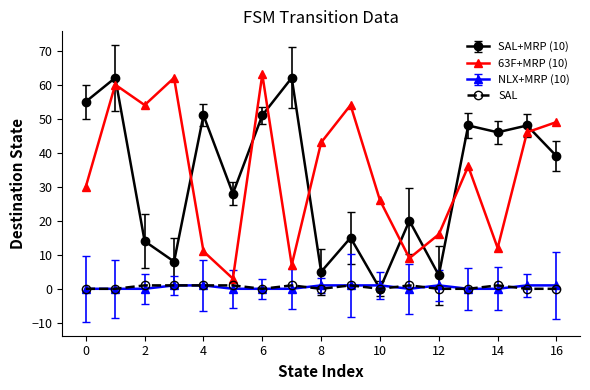

What is the greatest value displayed?

63